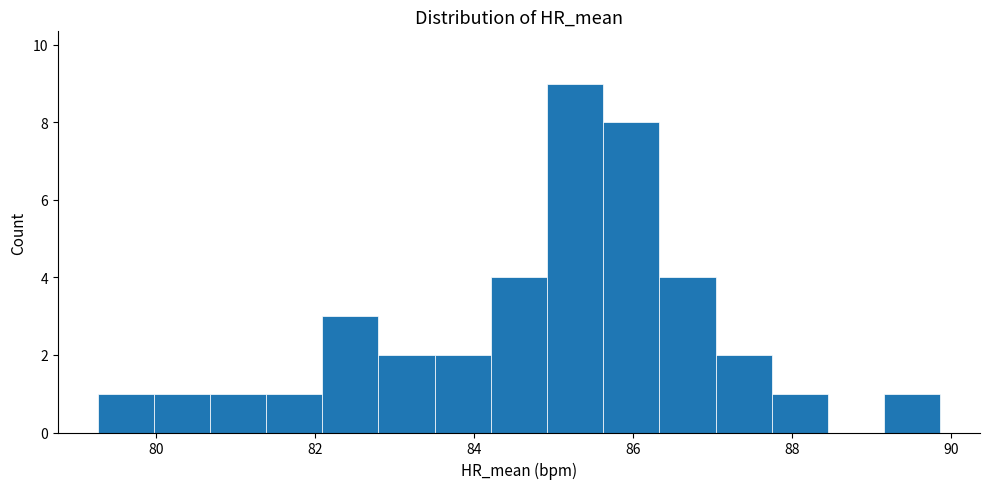

Read against the x-axis, roughly where is the centre of the tallest bar?

85.2